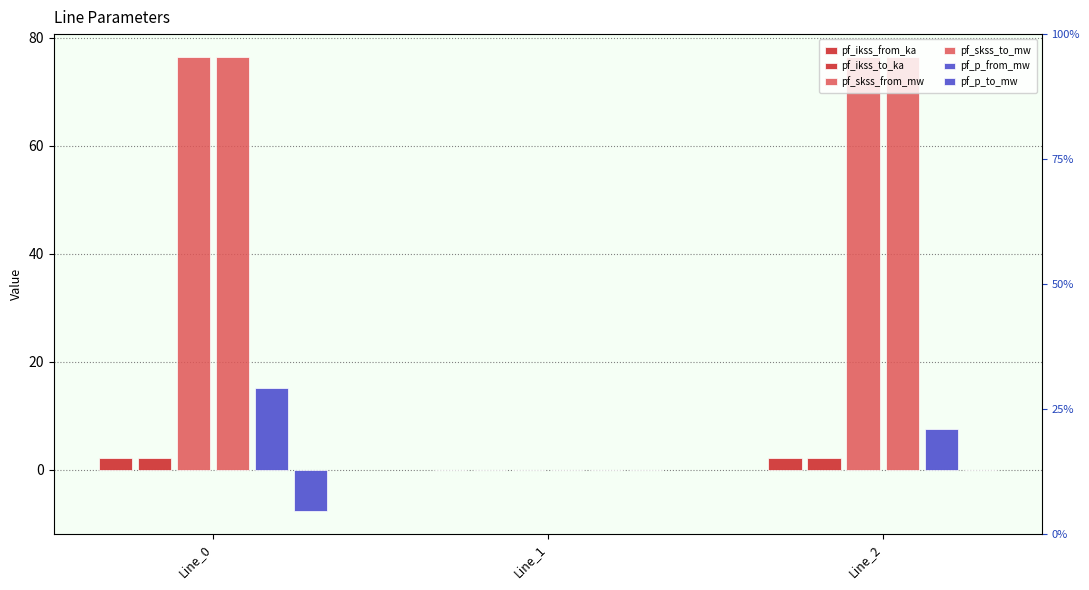

Count the number of data series in this chart.

6